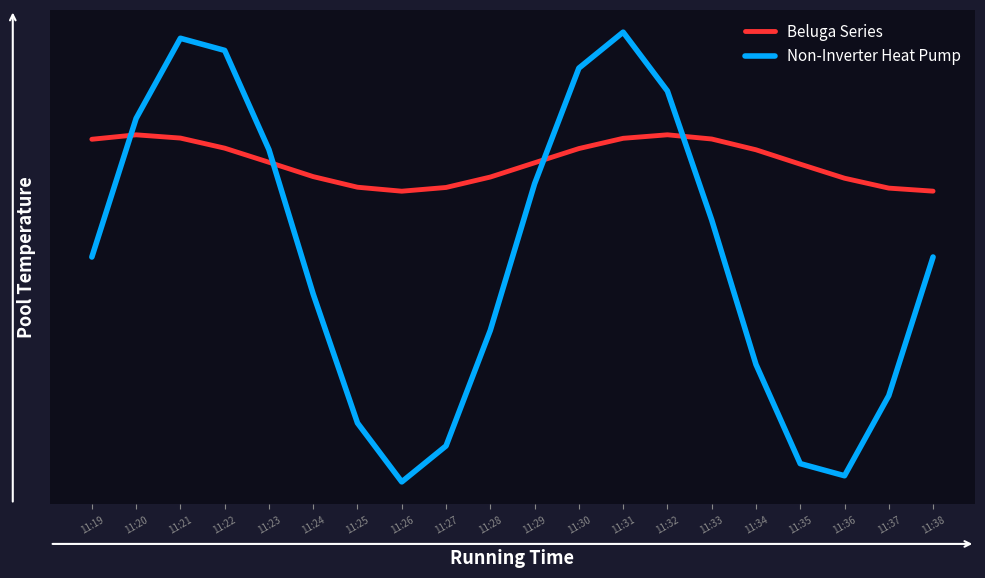

What is the value of the Beluga Series point at the 1st from the left?

0.1